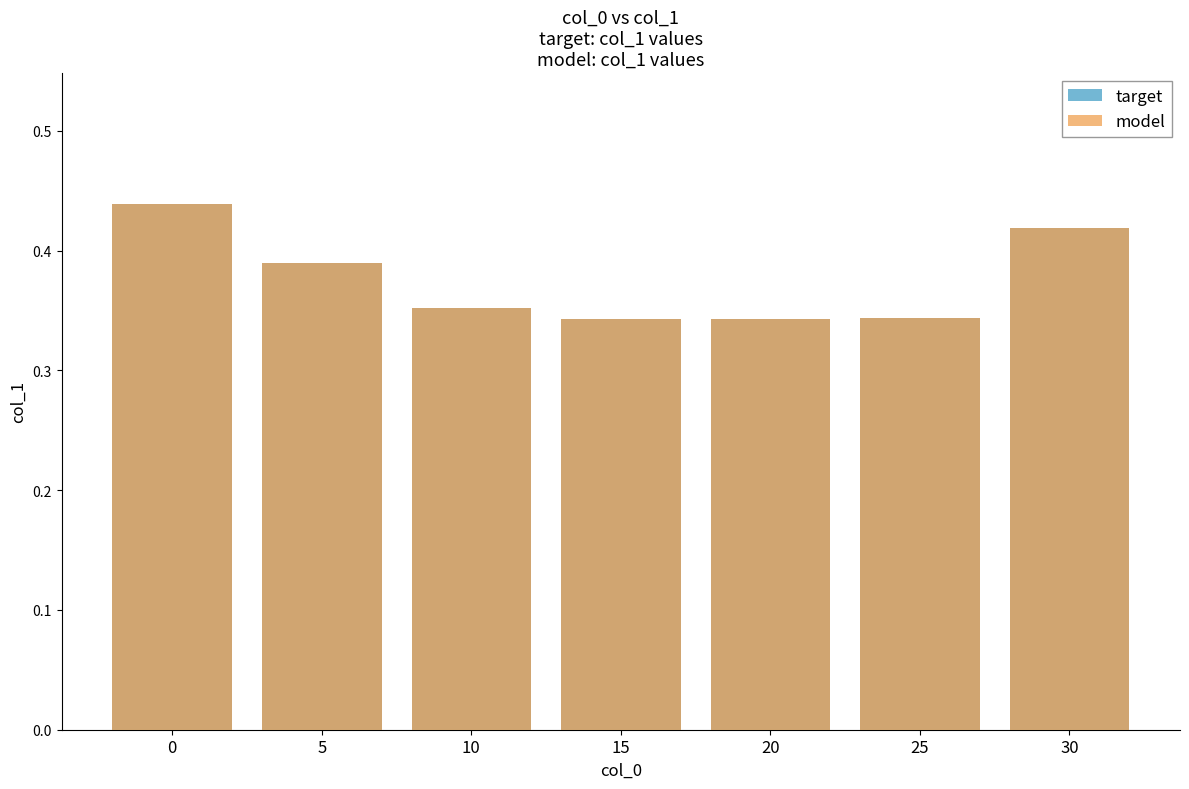

Is it true that target equals 0.6 at 5?

False